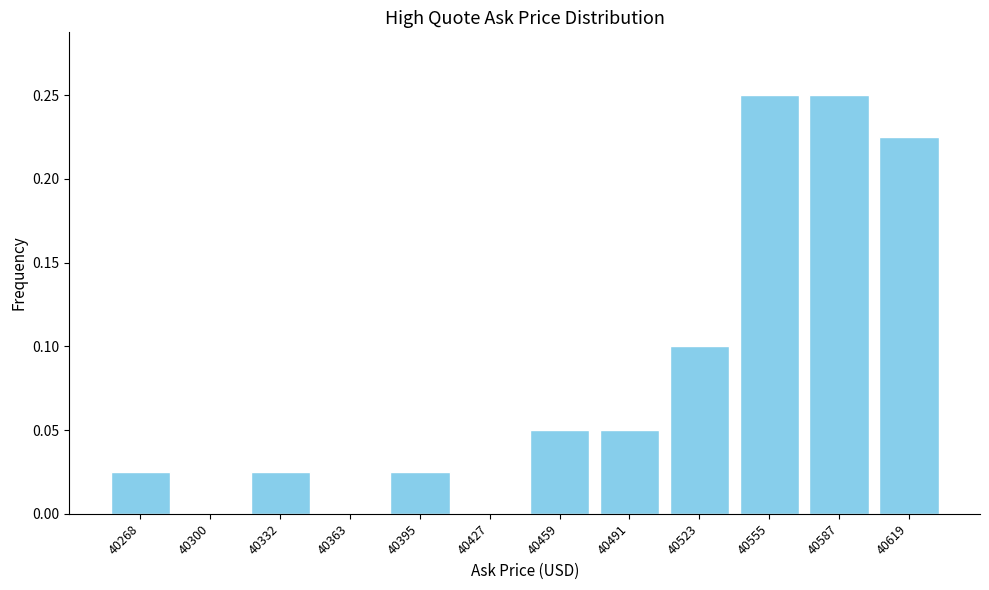

What is the change in value from 40427 to 40619?

+0.2